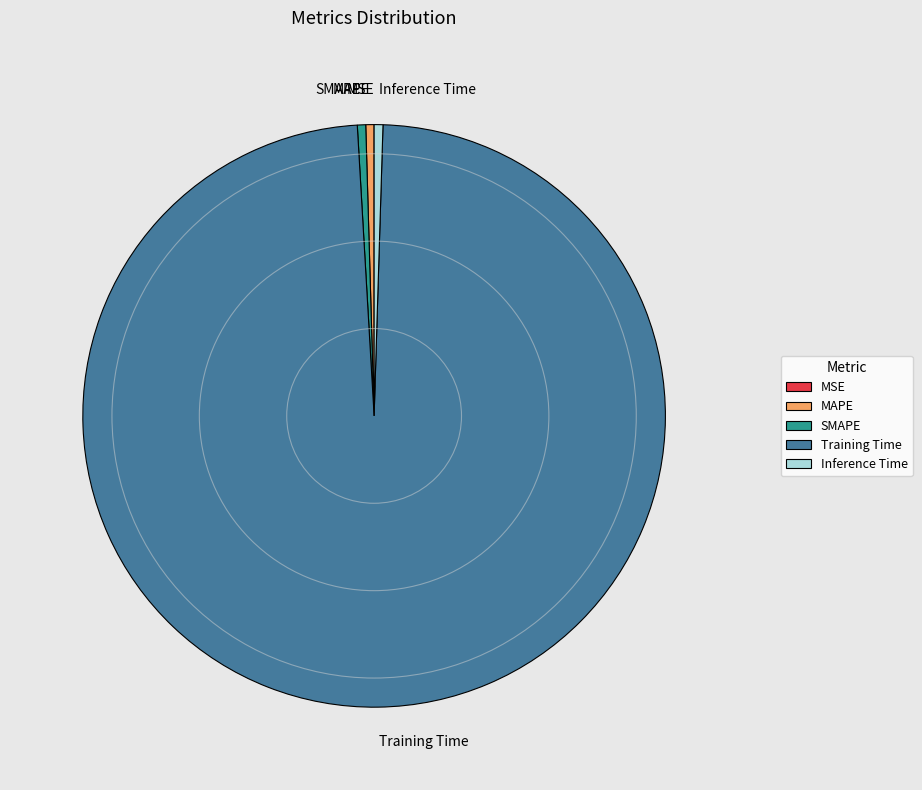

The SMAPE slice represents 0% of the pie. True or false?

True